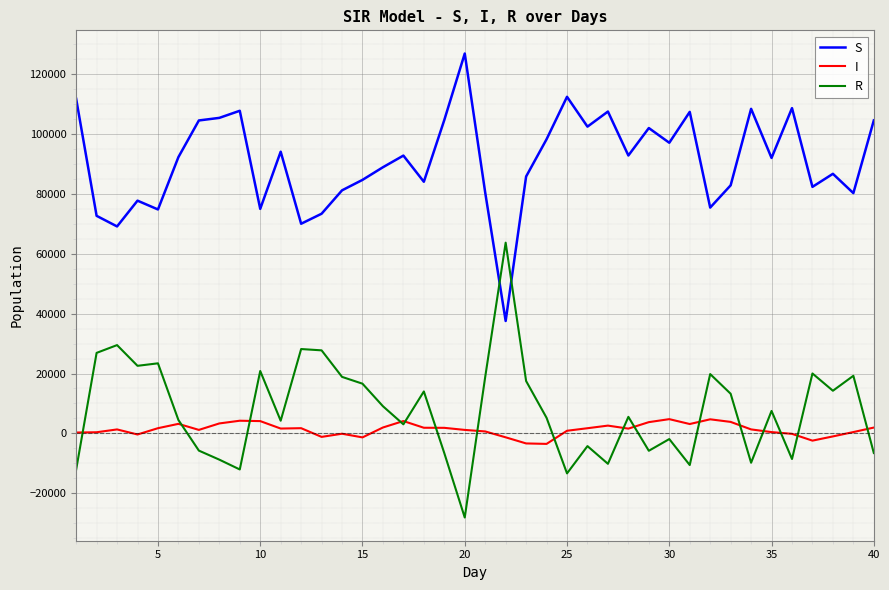

True or false: S and I intersect in this chart.

False